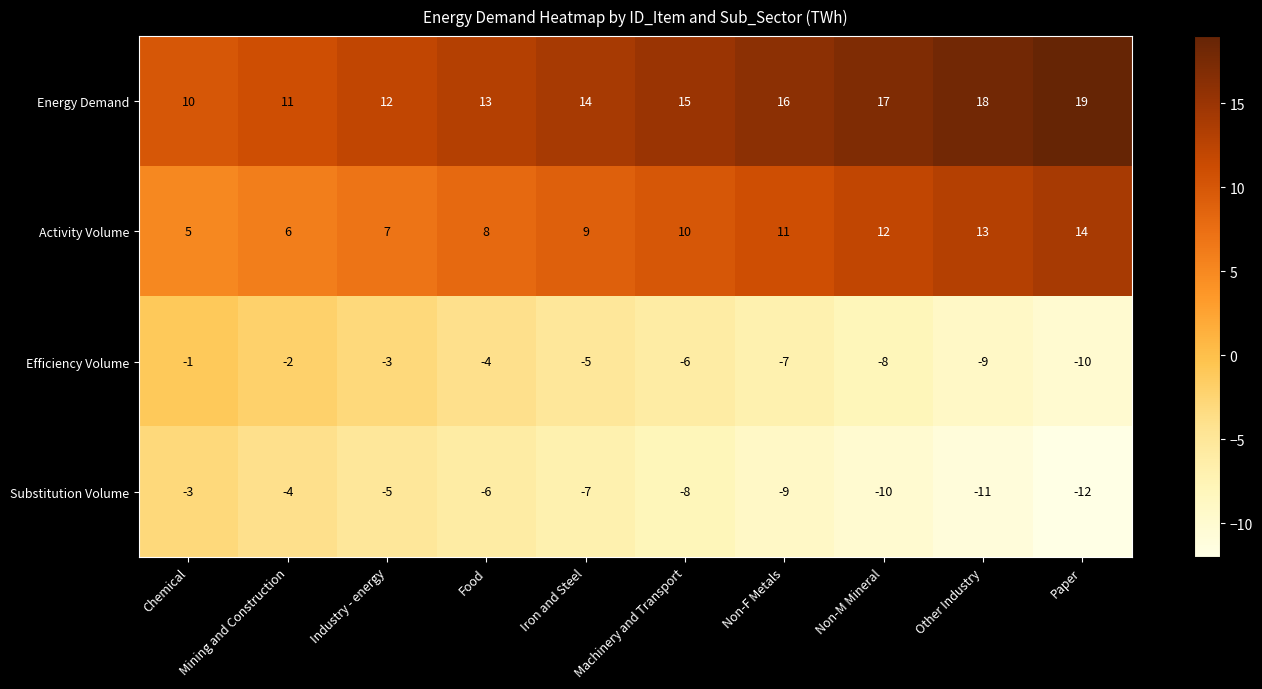

At how many categories does at least one series exceed 1?

10